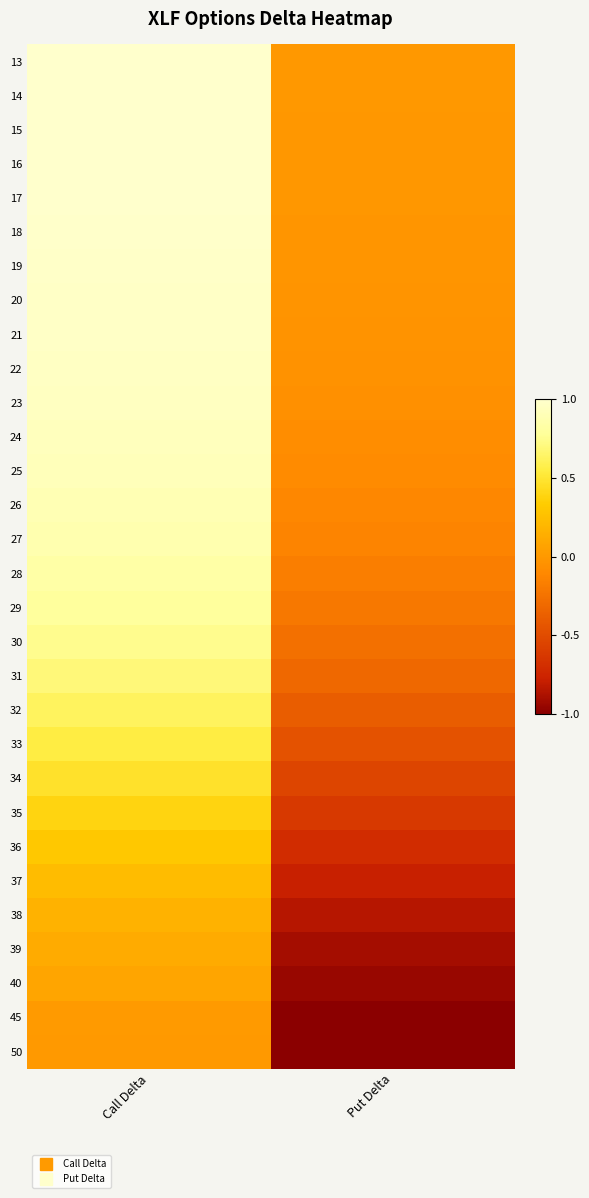

Reading left to right, what are all the values shown in this chart?

13: Call Delta=1.0	Put Delta=-0.0
14: Call Delta=1.0	Put Delta=-0.0
15: Call Delta=1.0	Put Delta=-0.0
16: Call Delta=1.0	Put Delta=-0.0
17: Call Delta=1.0	Put Delta=-0.0
18: Call Delta=1.0	Put Delta=-0.0
19: Call Delta=1.0	Put Delta=-0.0
20: Call Delta=1.0	Put Delta=-0.0
21: Call Delta=1.0	Put Delta=-0.0
22: Call Delta=1.0	Put Delta=-0.0
23: Call Delta=0.9	Put Delta=-0.1
24: Call Delta=0.9	Put Delta=-0.1
25: Call Delta=0.9	Put Delta=-0.1
26: Call Delta=0.9	Put Delta=-0.1
27: Call Delta=0.9	Put Delta=-0.1
28: Call Delta=0.8	Put Delta=-0.2
29: Call Delta=0.8	Put Delta=-0.2
30: Call Delta=0.7	Put Delta=-0.3
31: Call Delta=0.7	Put Delta=-0.3
32: Call Delta=0.6	Put Delta=-0.4
33: Call Delta=0.6	Put Delta=-0.5
34: Call Delta=0.5	Put Delta=-0.5
35: Call Delta=0.4	Put Delta=-0.6
36: Call Delta=0.3	Put Delta=-0.7
37: Call Delta=0.2	Put Delta=-0.8
38: Call Delta=0.2	Put Delta=-0.8
39: Call Delta=0.1	Put Delta=-0.9
40: Call Delta=0.1	Put Delta=-1.0
45: Call Delta=0.0	Put Delta=-1.0
50: Call Delta=0.0	Put Delta=-1.0